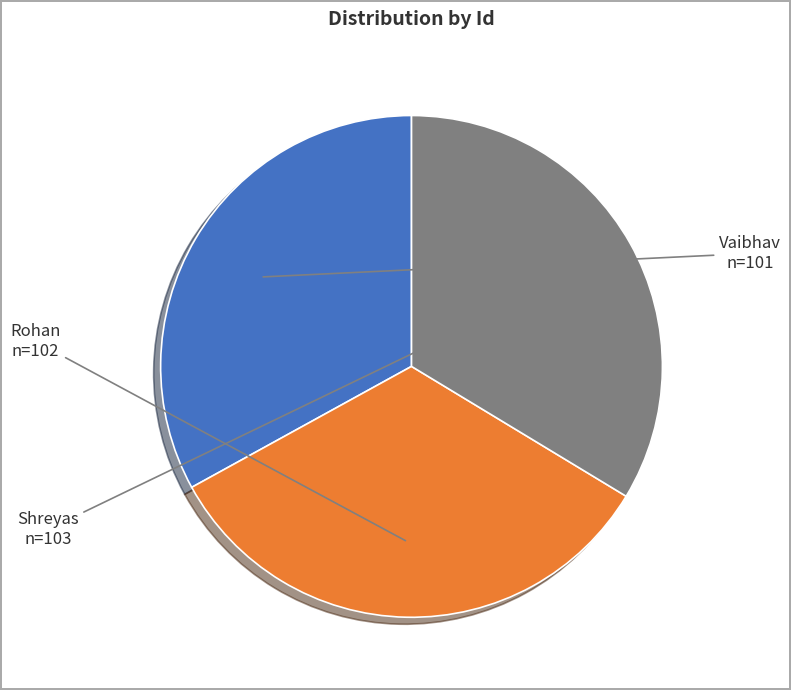

How many slices are in this pie chart?

3